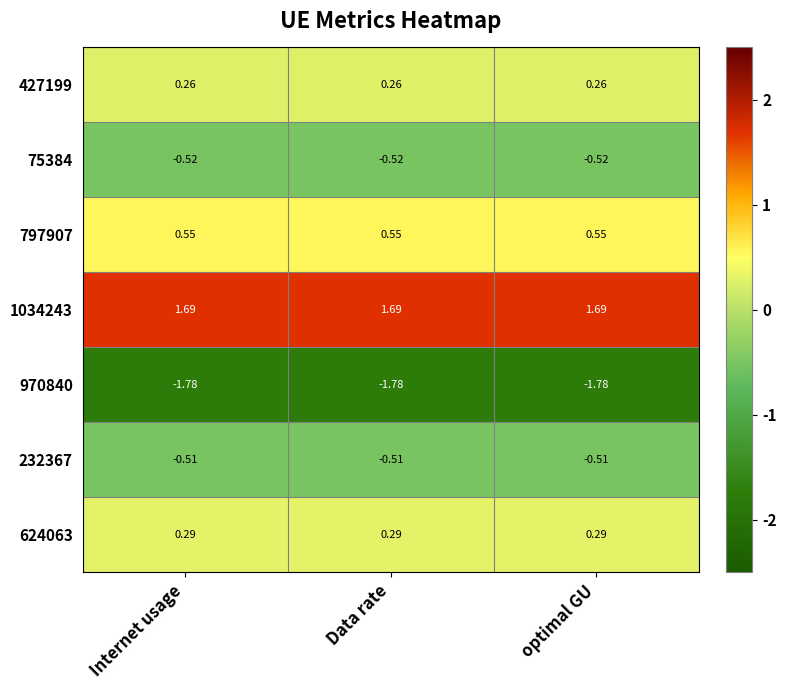

Is the value of 75384 at optimal GU greater than the value of 232367 at Data rate?

No